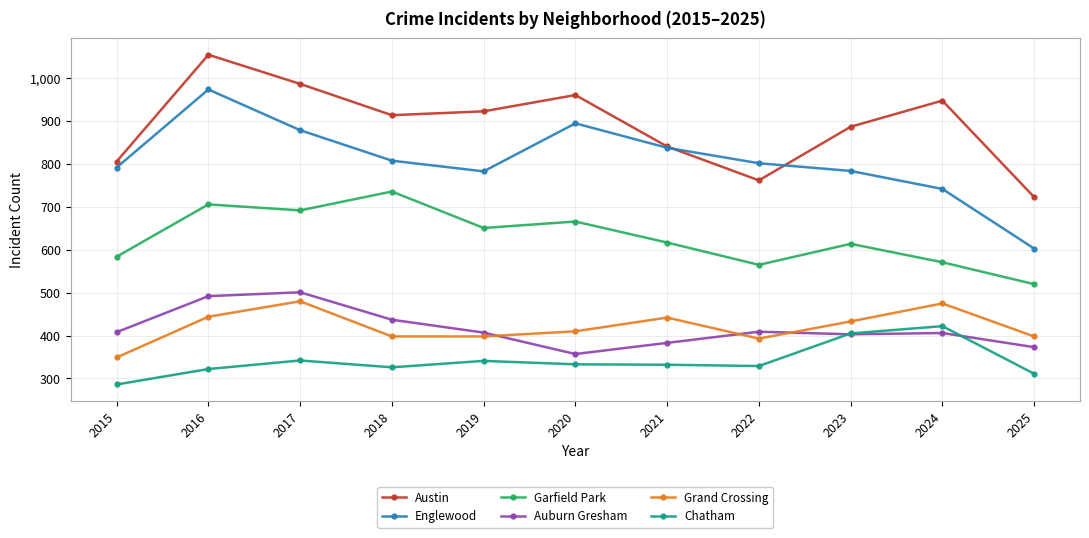

Which label corresponds to the largest value in the chart?

2016